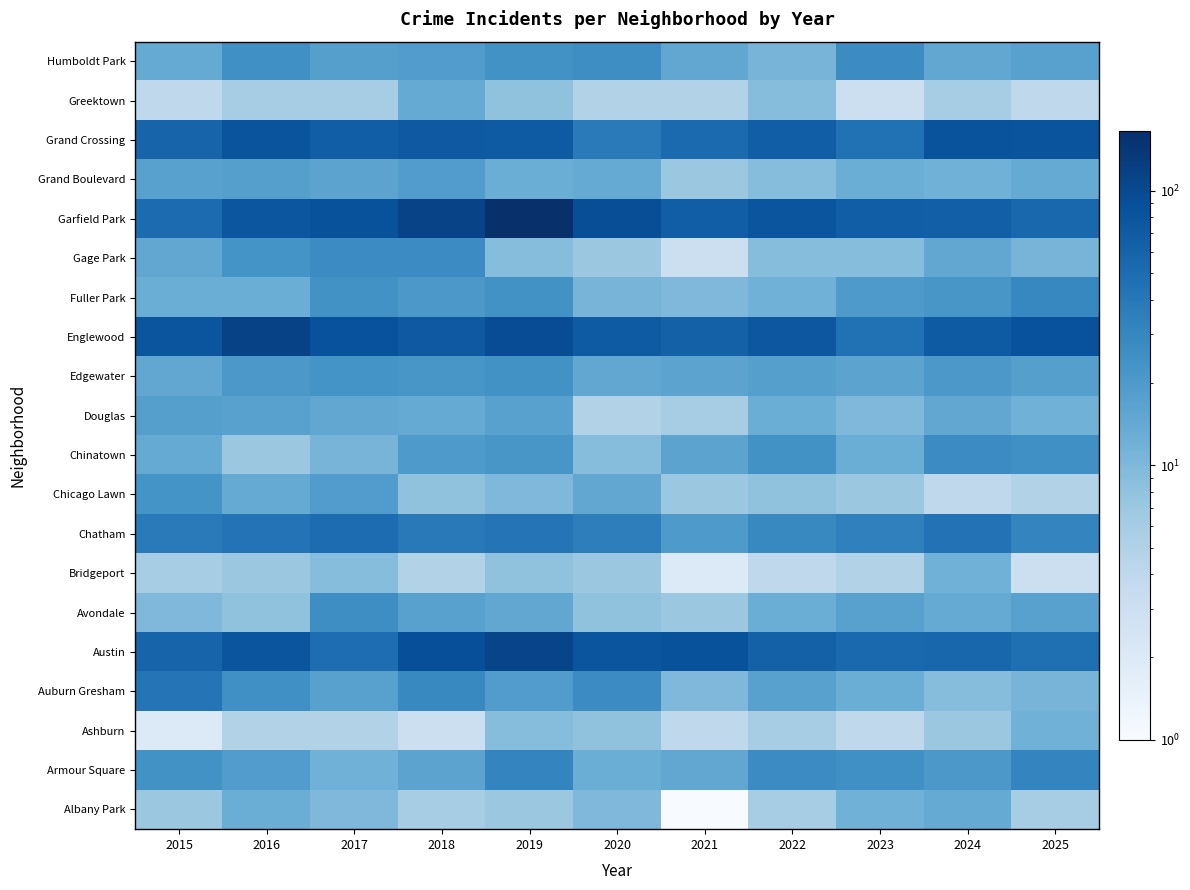

Rank the series at 2023 from highest to lowest value.

Garfield Park, Austin, Englewood, Grand Crossing, Chatham, Humboldt Park, Armour Square, Fuller Park, Avondale, Edgewater, Auburn Gresham, Chinatown, Grand Boulevard, Albany Park, Douglas, Gage Park, Chicago Lawn, Bridgeport, Ashburn, Greektown